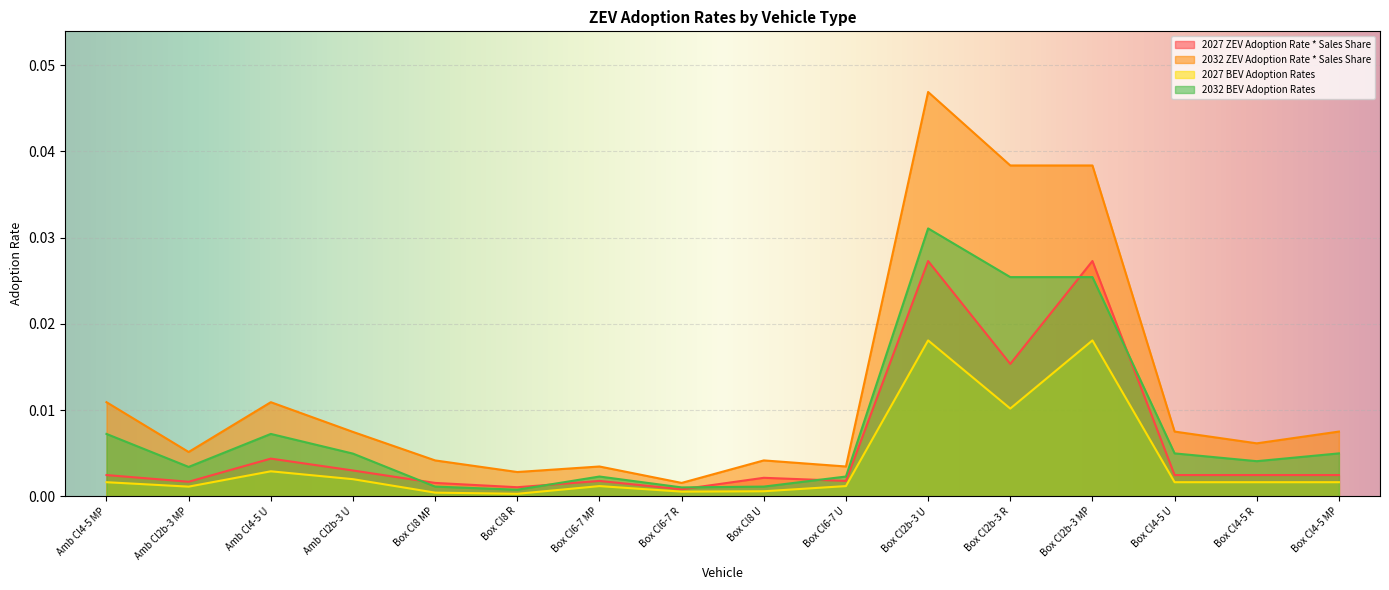

Rank the series by their average value, from lowest to highest.

2027 BEV Adoption Rates, 2027 ZEV Adoption Rate * Sales Share, 2032 BEV Adoption Rates, 2032 ZEV Adoption Rate * Sales Share